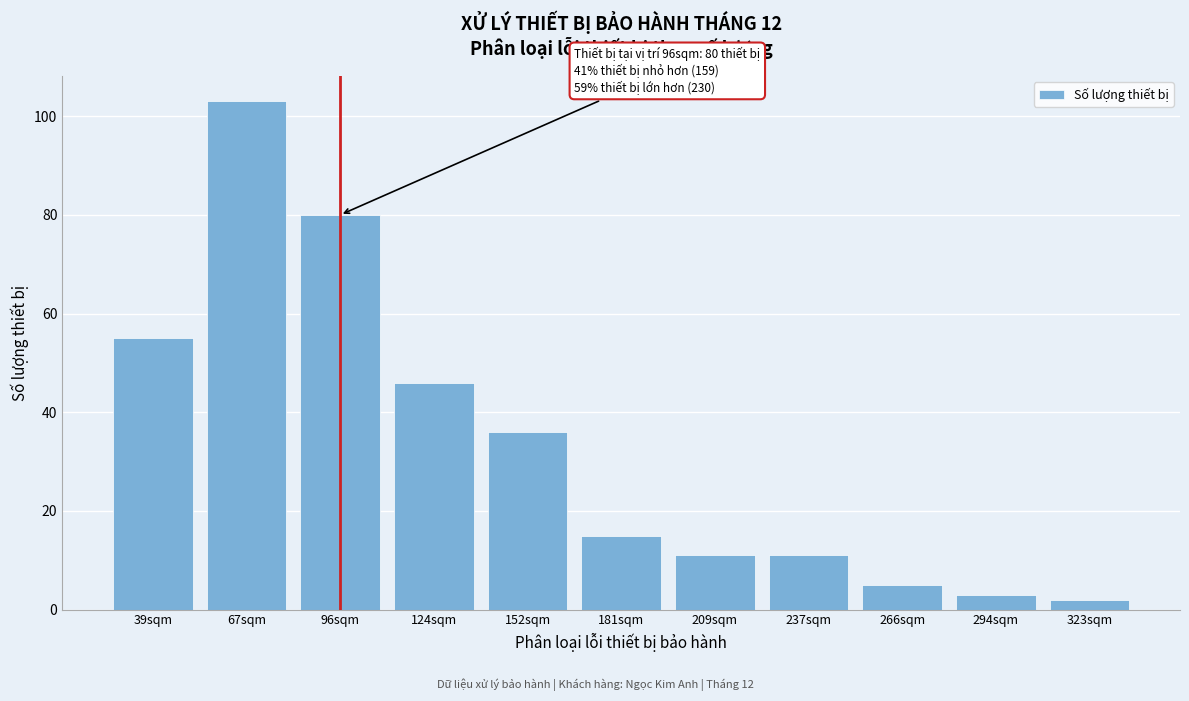

Reading left to right, transcribe all the data shown in this chart.

55	103	80	46	36	15	11	11	5	3	2